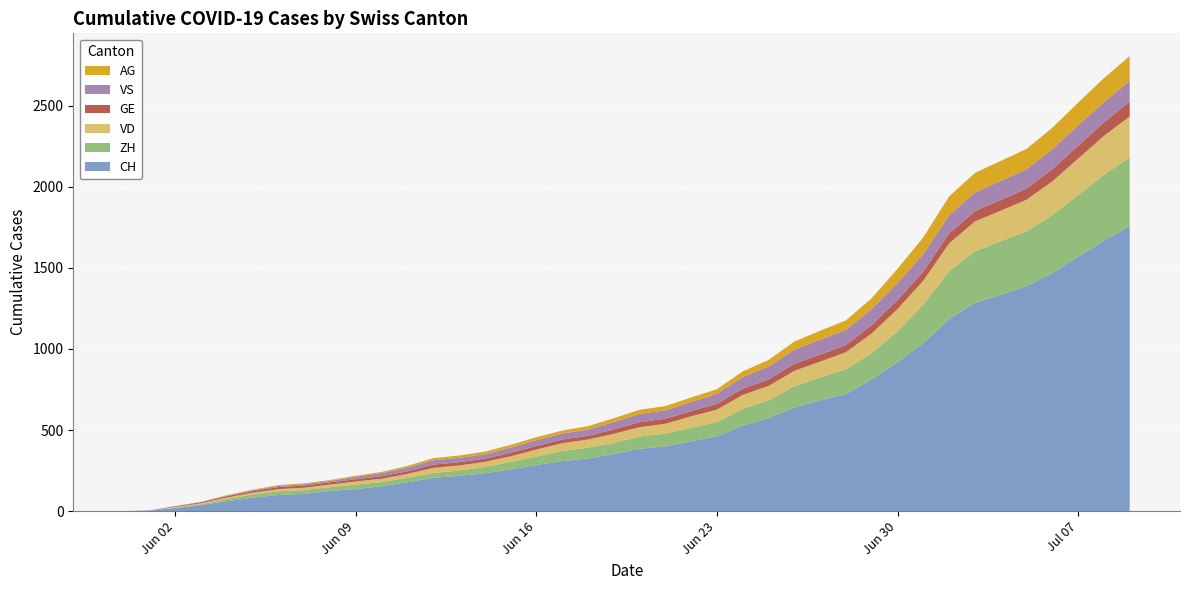

Reading left to right, transcribe all the data shown in this chart.

CH: 0=0	1=3	2=20	3=38	4=62	5=84	6=100	7=107	8=125	9=136	10=154	11=178	12=206	13=218	14=234	15=258	16=285	17=309	18=325	19=353	20=385	21=399	22=431	23=462	24=528	25=572	26=640	27=683	28=722	29=813	30=918	31=1036	32=1185	33=1284	34=1334	35=1387	36=1468	37=1567	38=1668	39=1757
ZH: 0=0	1=0	2=2	3=5	4=13	5=19	6=23	7=23	8=23	9=28	10=26	11=28	12=30	13=33	14=38	15=45	16=52	17=62	18=67	19=68	20=75	21=80	22=83	23=87	24=103	25=111	26=130	27=142	28=153	29=162	30=190	31=238	32=294	33=317	34=330	35=338	36=357	37=382	38=405	39=424
VD: 0=0	1=0	2=4	3=6	4=9	5=11	6=13	7=15	8=16	9=19	10=20	11=24	12=31	13=31	14=32	15=35	16=43	17=48	18=50	19=56	20=58	21=60	22=71	23=77	24=86	25=89	26=95	27=97	28=105	29=121	30=138	31=147	32=172	33=185	34=188	35=195	36=208	37=224	38=240	39=252
GE: 0=0	1=1	2=4	3=6	4=8	5=10	6=13	7=13	8=14	9=14	10=16	11=16	12=20	13=20	14=20	15=22	16=22	17=23	18=23	19=27	20=31	21=31	22=32	23=36	24=38	25=40	26=43	27=43	28=44	29=51	30=55	31=56	32=61	33=63	34=66	35=68	36=75	37=79	38=83	39=91
VS: 0=0	1=1	2=2	3=2	4=4	5=6	6=7	7=9	8=9	9=15	10=19	11=23	12=27	13=27	14=27	15=32	16=36	17=37	18=38	19=46	20=50	21=52	22=56	23=62	24=72	25=80	26=88	27=92	28=93	29=101	30=105	31=108	32=112	33=116	34=118	35=120	36=123	37=126	38=126	39=128
AG: 0=0	1=0	2=0	3=1	4=3	5=3	6=5	7=5	8=5	9=7	10=7	11=10	12=13	13=14	14=16	15=17	16=18	17=18	18=21	19=23	20=26	21=26	22=28	23=28	24=35	25=40	26=50	27=55	28=59	29=65	30=88	31=103	32=116	33=120	34=123	35=125	36=132	37=140	38=147	39=153